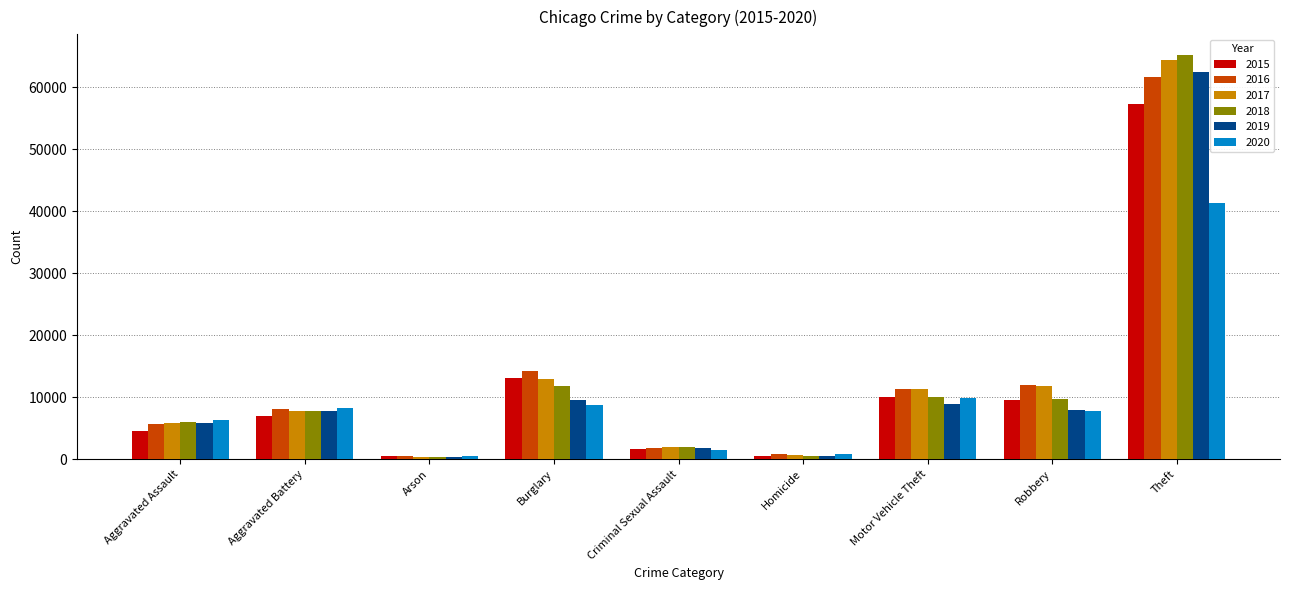

At which label is 2018 closest to 32827?

Burglary